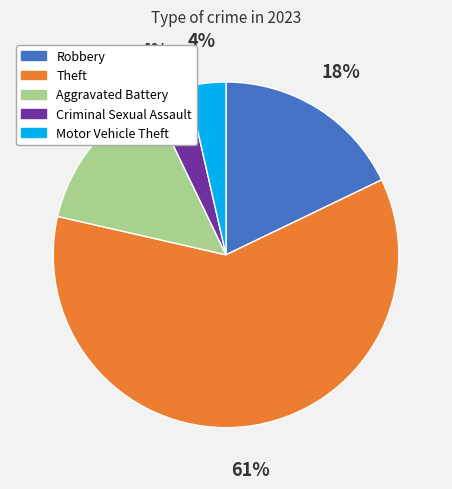

The Robbery slice represents 24% of the pie. True or false?

False